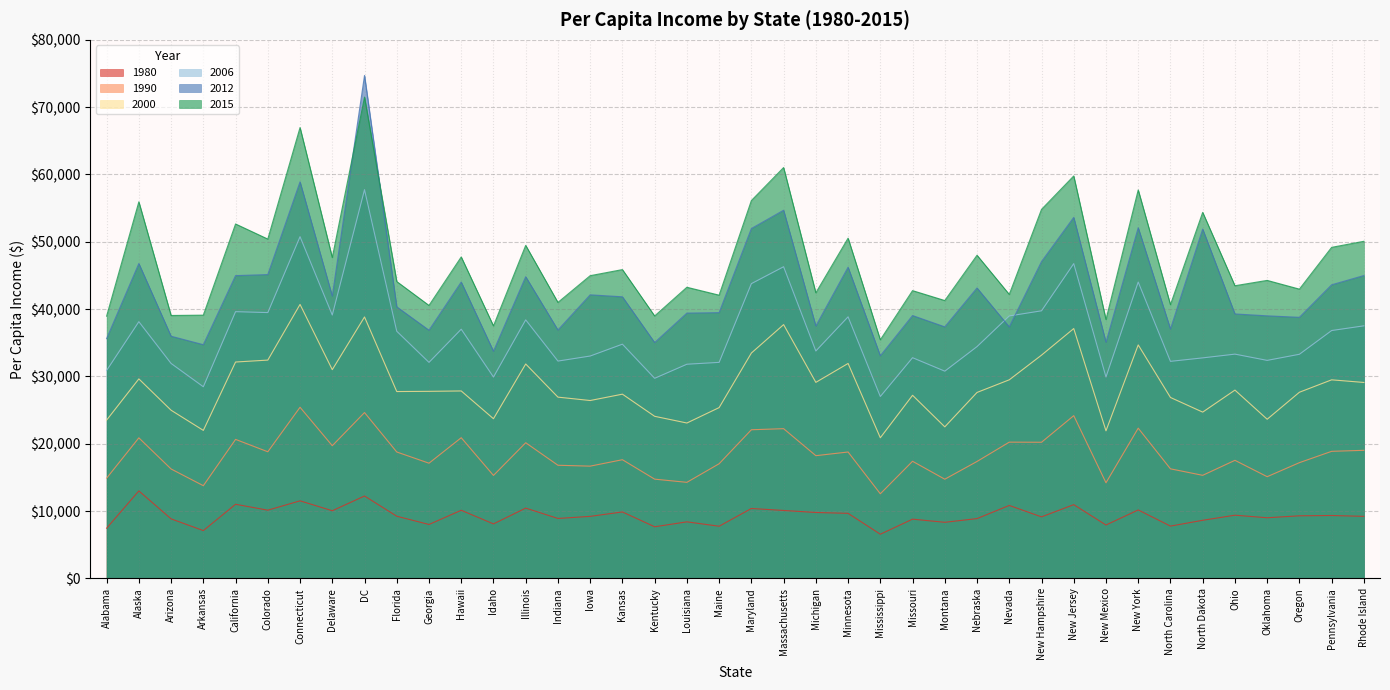

List the labels in order of 1990 value, largest first.

Connecticut, DC, New Jersey, New York, Massachusetts, Maryland, Hawaii, Alaska, California, Nevada, New Hampshire, Illinois, Delaware, Rhode Island, Pennsylvania, Colorado, Florida, Minnesota, Michigan, Kansas, Ohio, Missouri, Nebraska, Oregon, Georgia, Maine, Indiana, Iowa, North Carolina, Arizona, North Dakota, Idaho, Oklahoma, Alabama, Kentucky, Montana, Louisiana, New Mexico, Arkansas, Mississippi